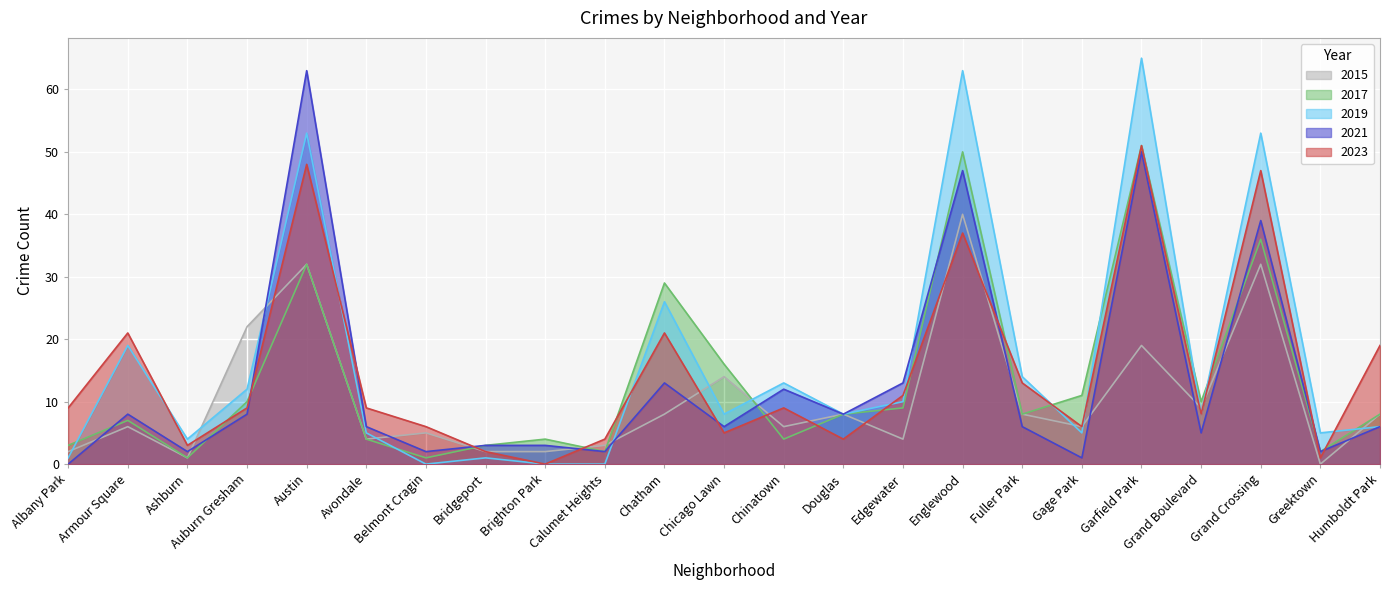

What are all the series names shown in the legend?

2015, 2017, 2019, 2021, 2023